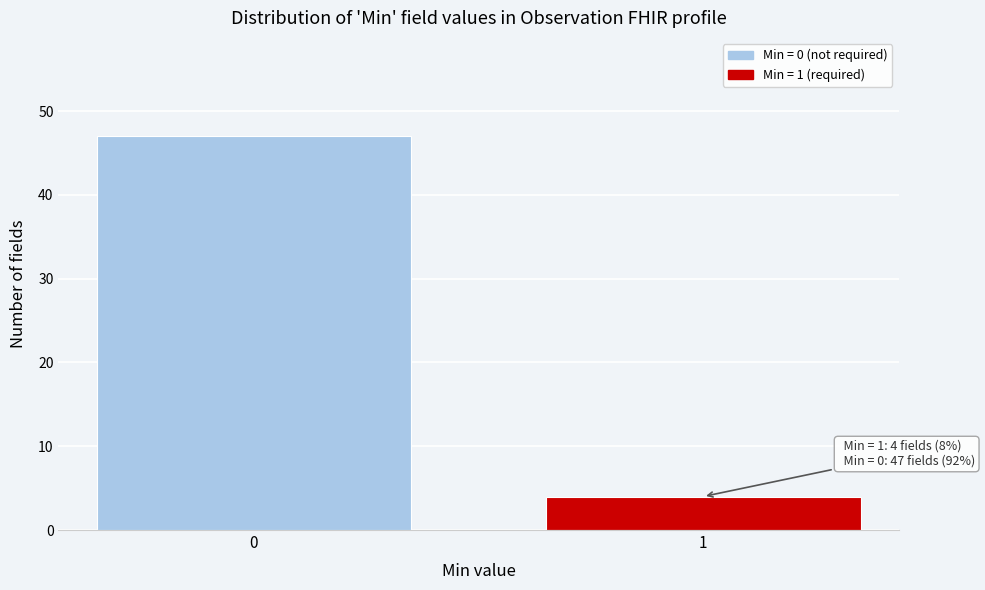

Reading left to right, extract all data points from this chart.

0=47	1=4